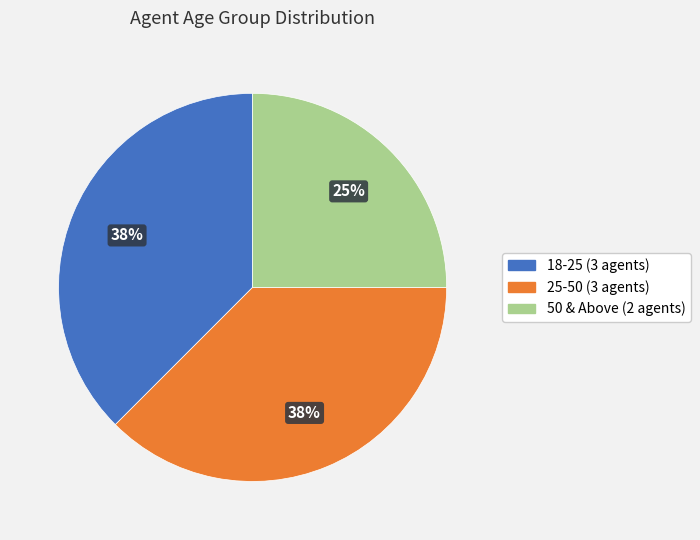

What percentage is the 50 & Above slice, to the nearest percent?

25%